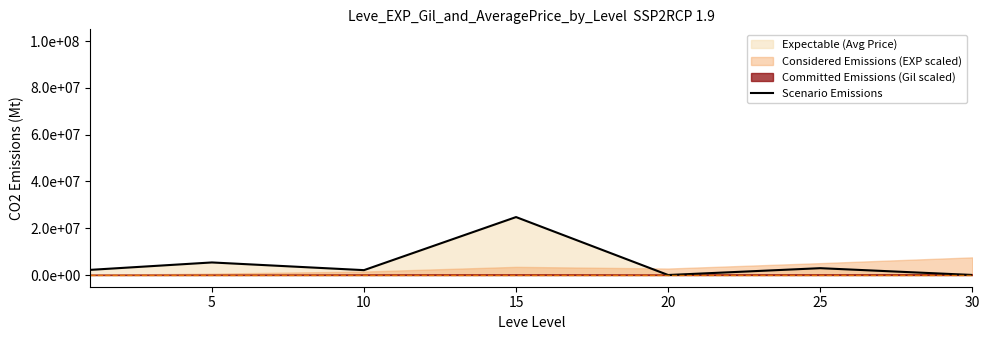

Where is the first local maximum?

5